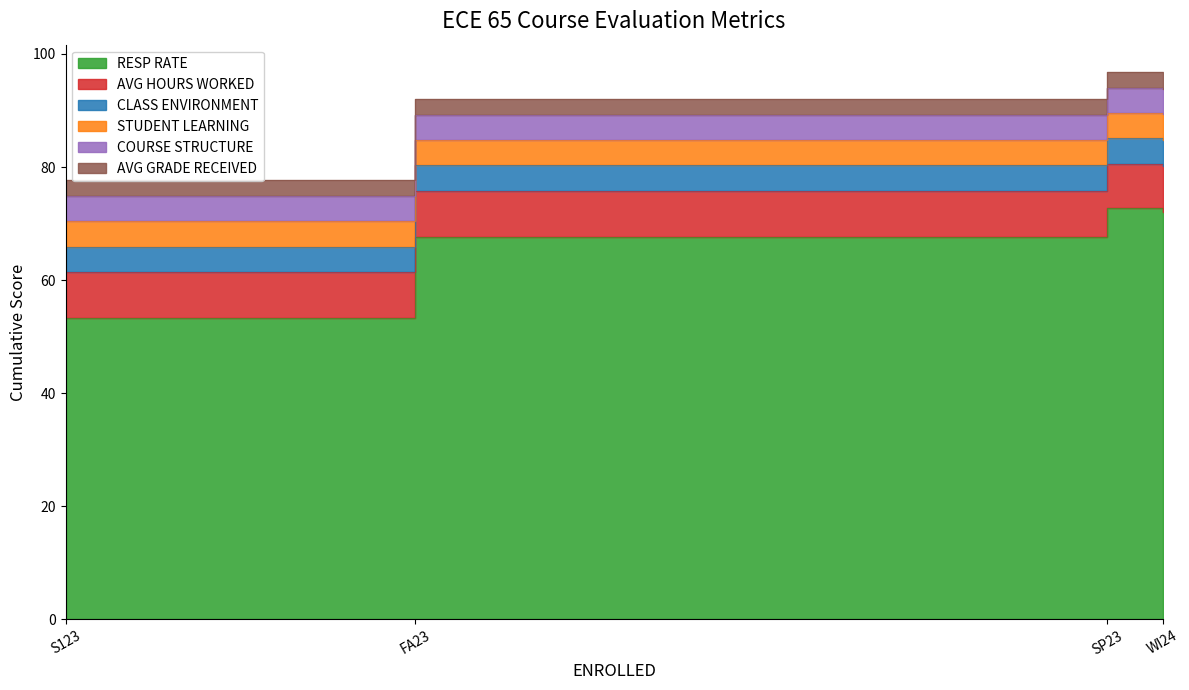

List the labels in order of STUDENT LEARNING value, smallest first.

SP23, FA23, S123, WI24